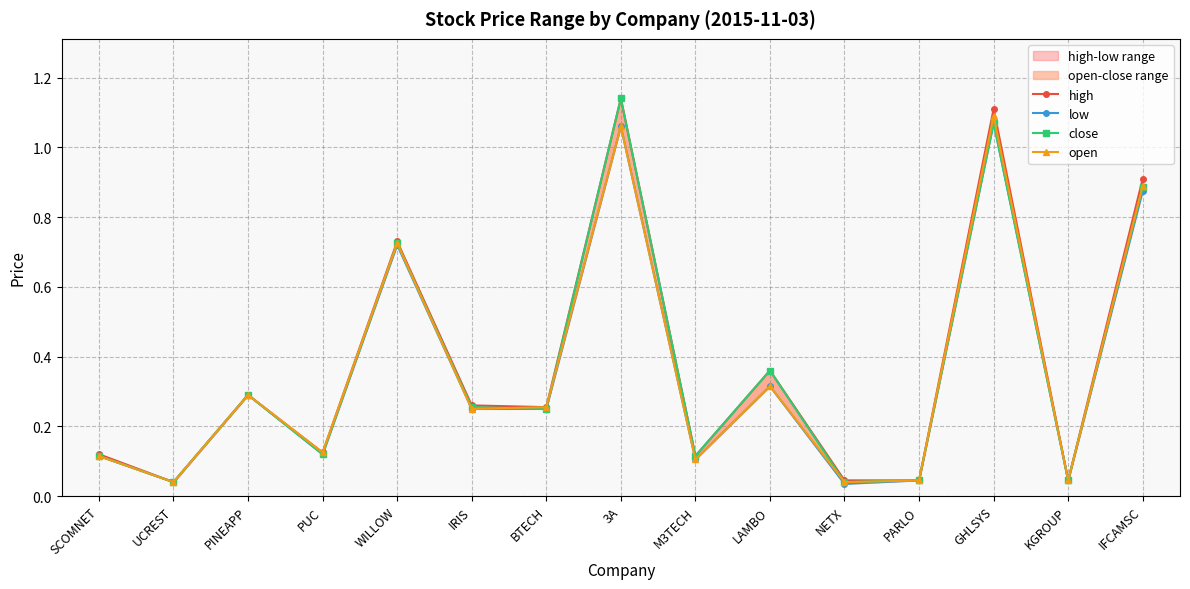

Where is the first local maximum for high?

PINEAPP